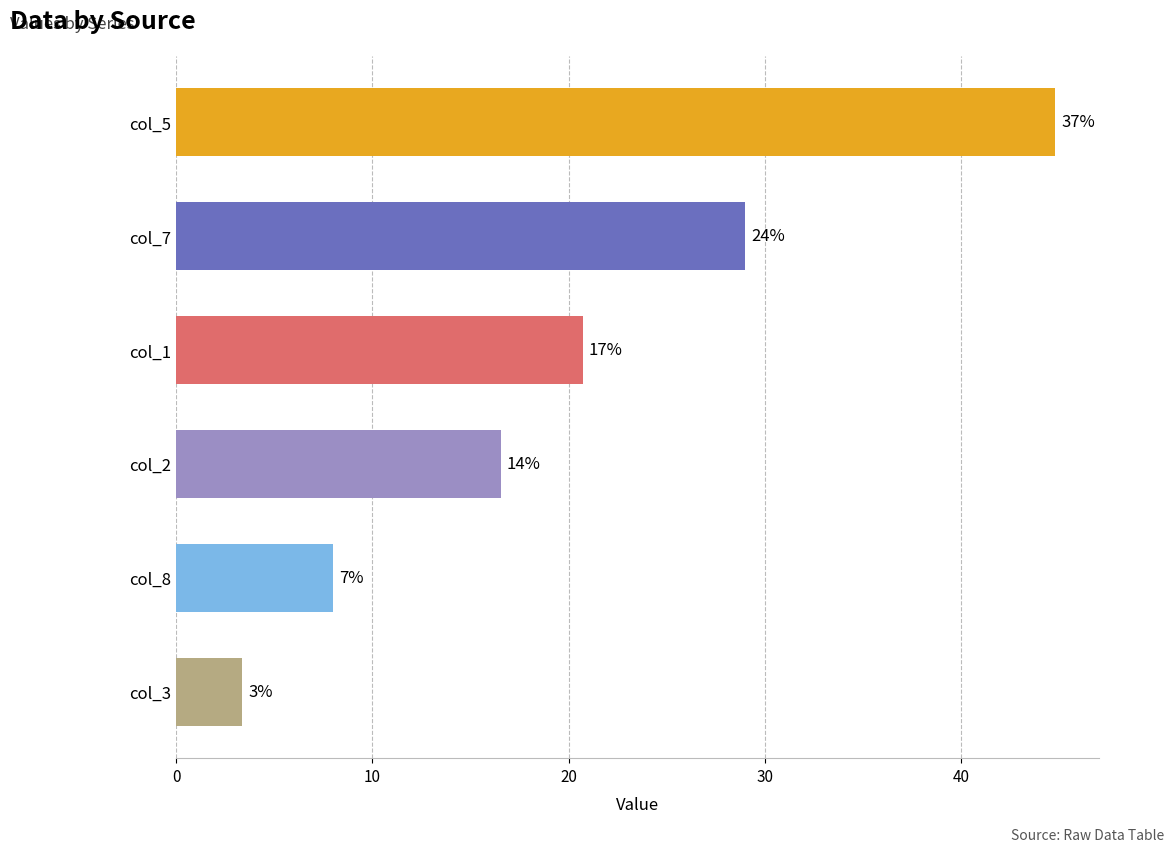

How many bars are there in total?

6